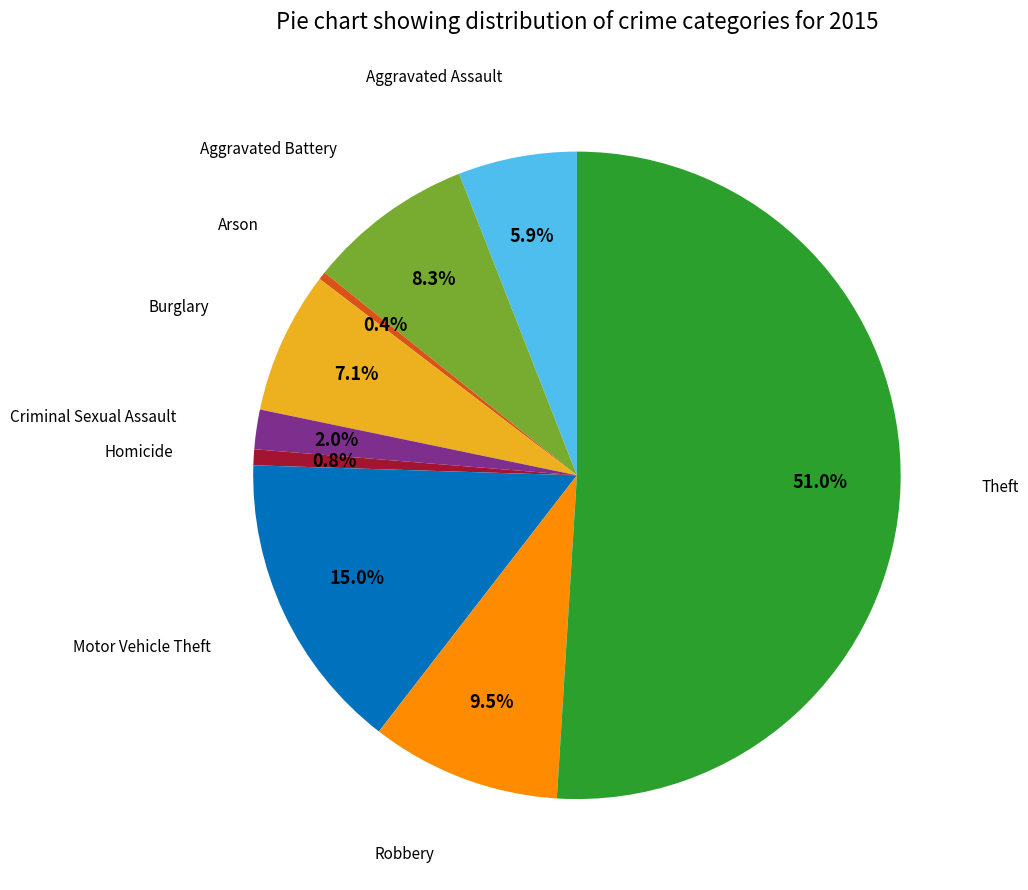

How many segments does this pie chart have?

9